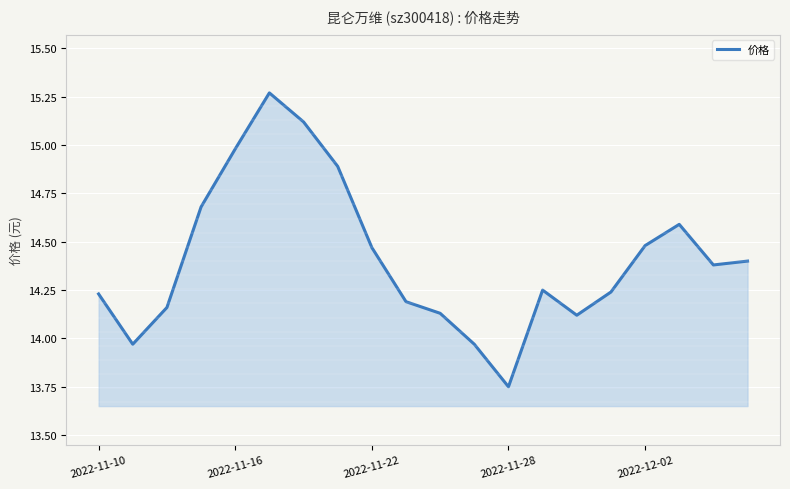

What is the difference between the maximum and minimum values?

1.5